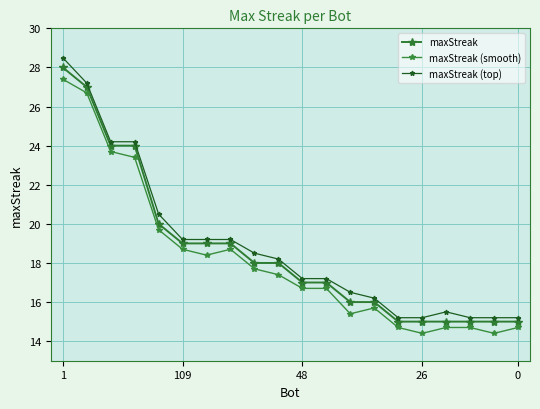

List the series in order of their peak value, highest first.

maxStreak (top), maxStreak, maxStreak (smooth)